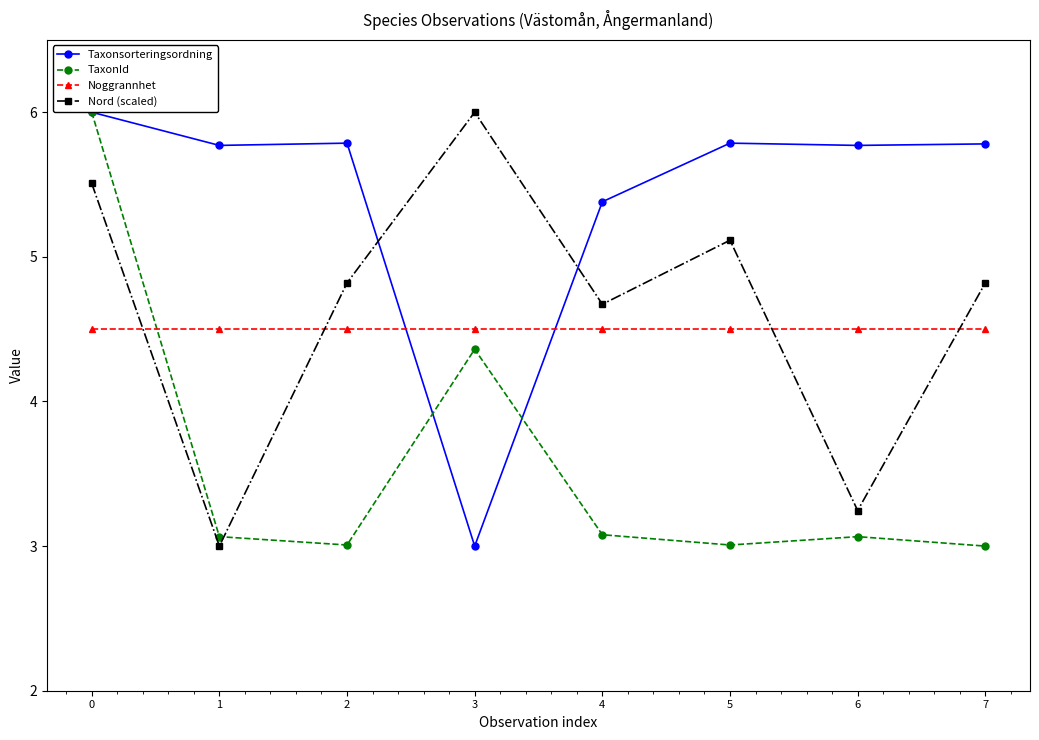

Is the value of TaxonId at 4 greater than the value of Noggrannhet at 7?

No